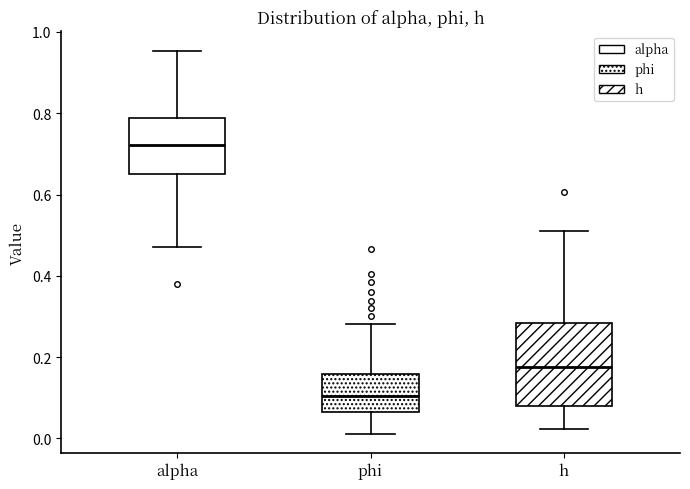

Where is the upper edge of the box for h on the y-axis? The values are not printed on the chart, so give them approximately, as read against the axis.

0.28